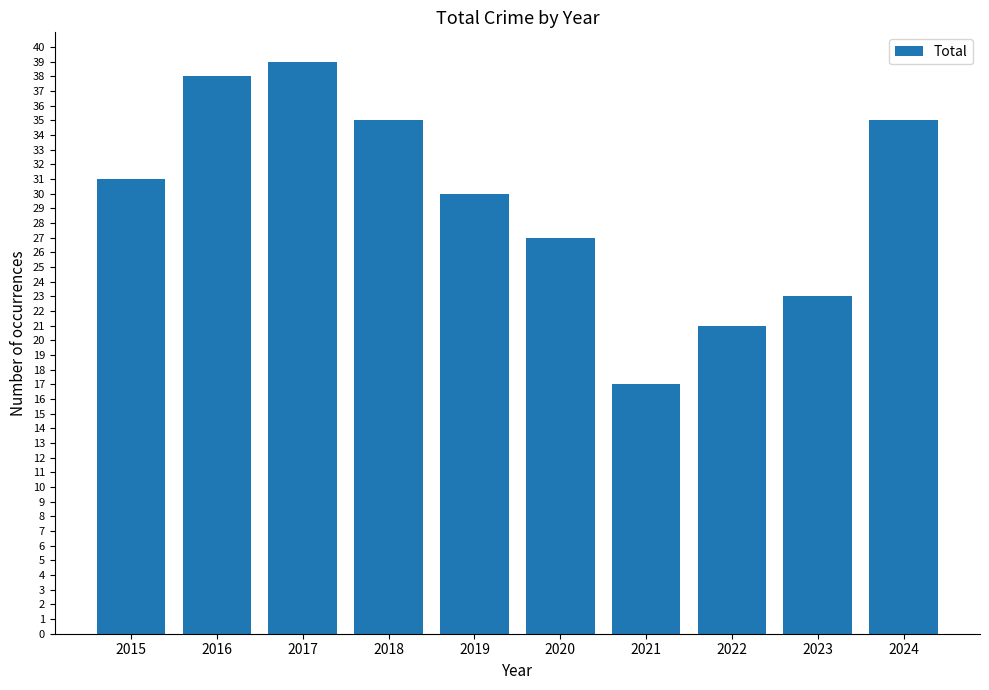

What is the change in value from 2020 to 2023?

-4